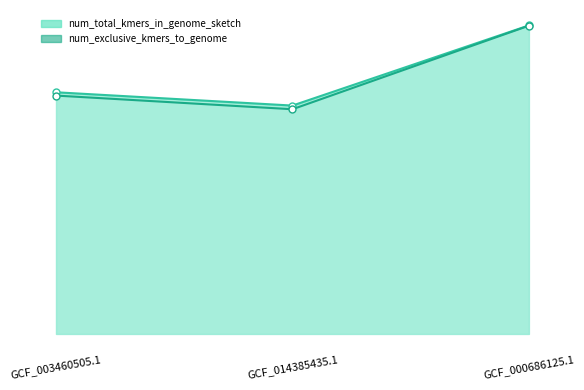

What are all the series names shown in the legend?

num_total_kmers_in_genome_sketch, num_exclusive_kmers_to_genome